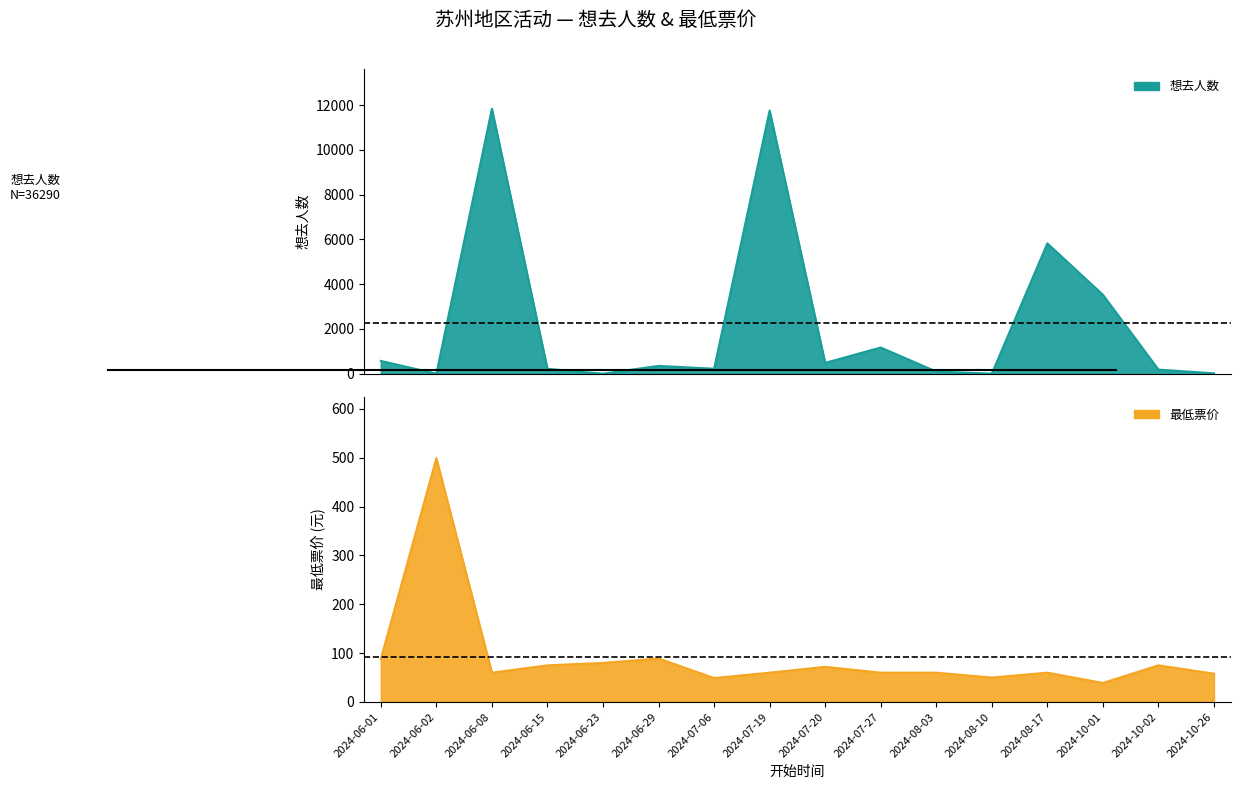

What is the minimum value shown in the chart?

1